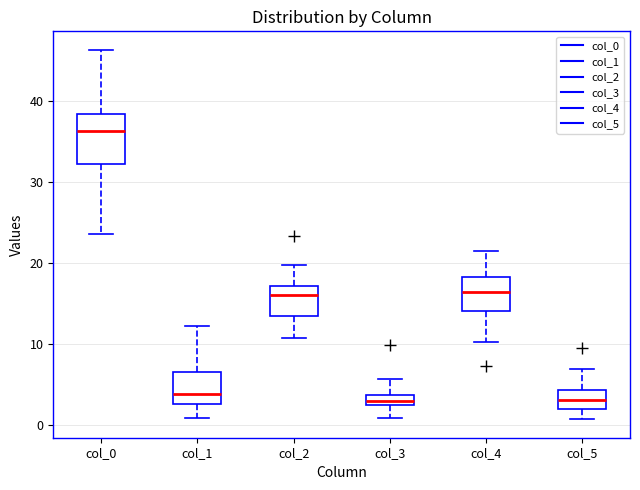

Comparing the boxes themselves (not the whiskers), which one is the tallest?

col_0